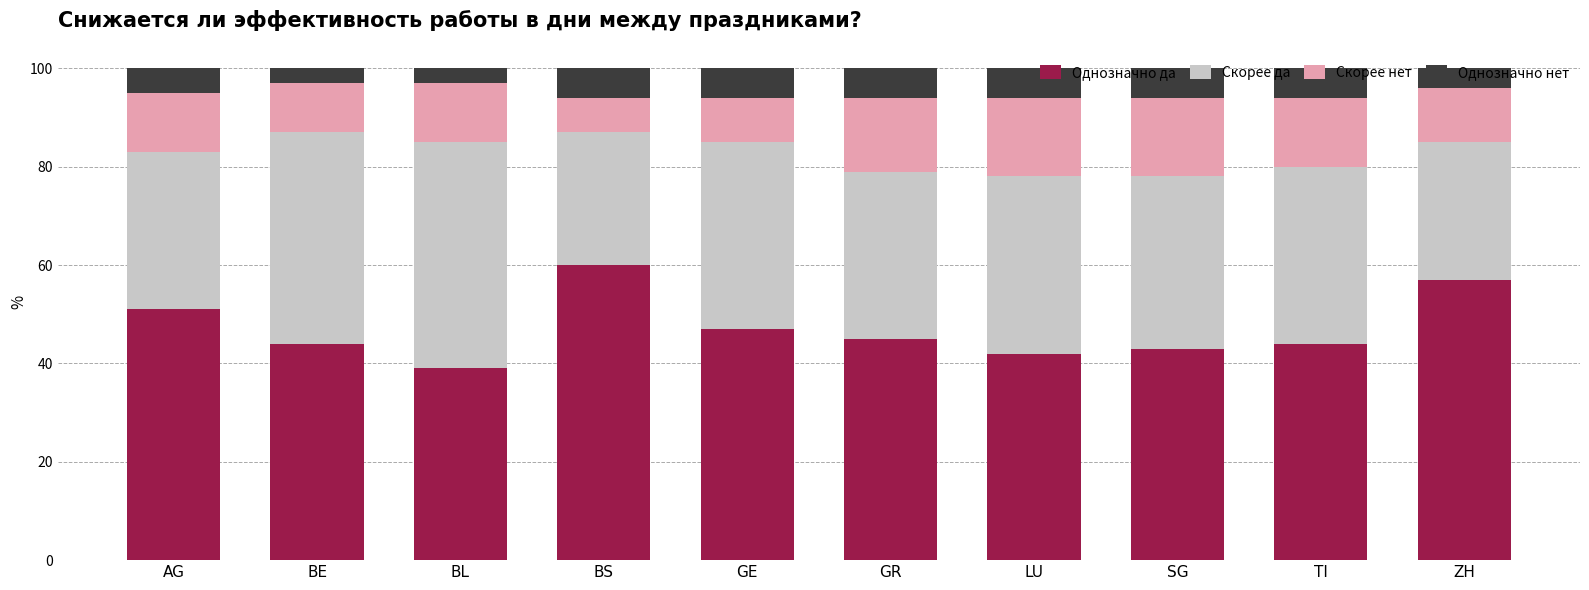

What is the highest value of the Однозначно да series?

60